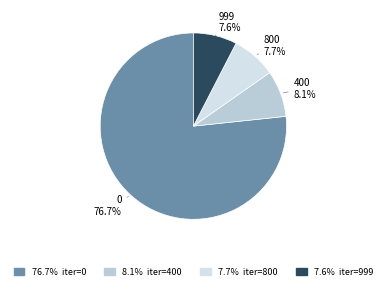

Does any single category account for the majority?

Yes